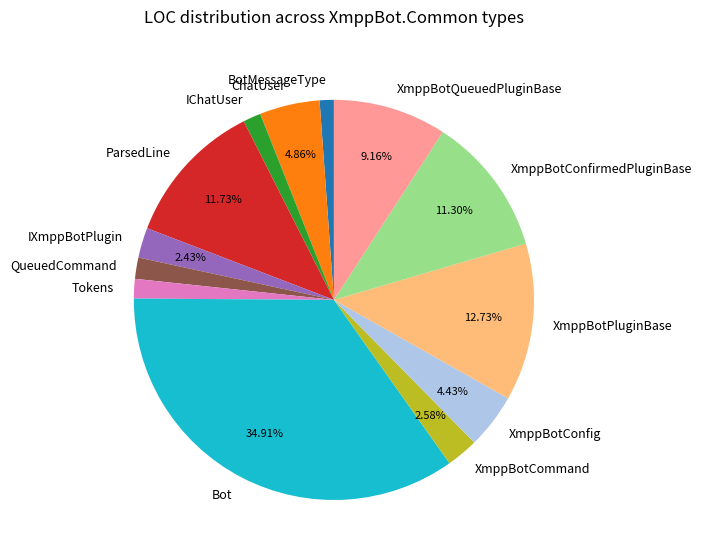

Is the sum of Bot and XmppBotQueuedPluginBase greater than half?

No